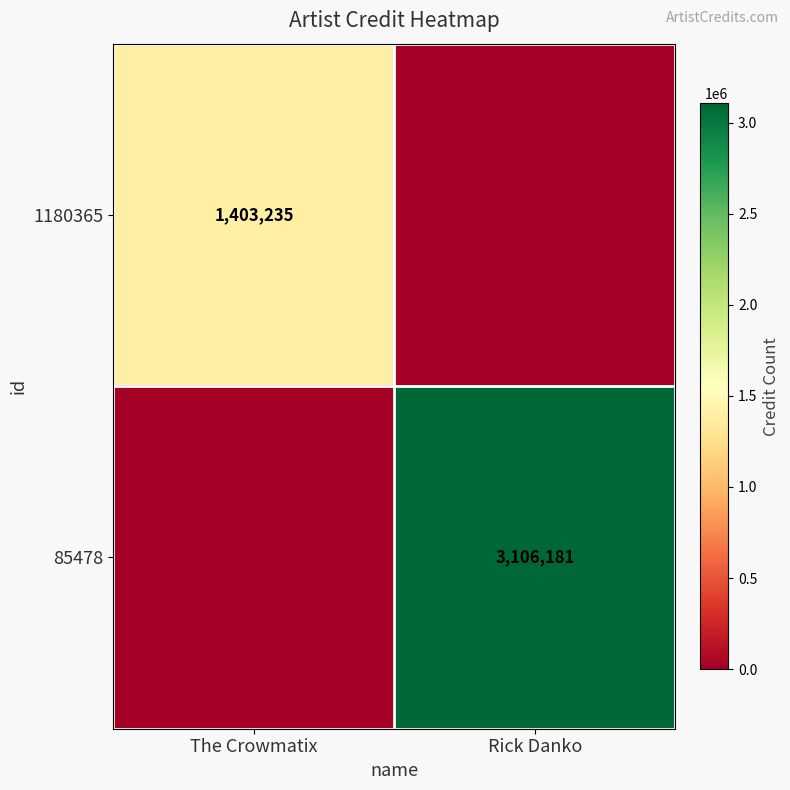

True or false: 85478 has a value of 3106181 at Rick Danko.

True